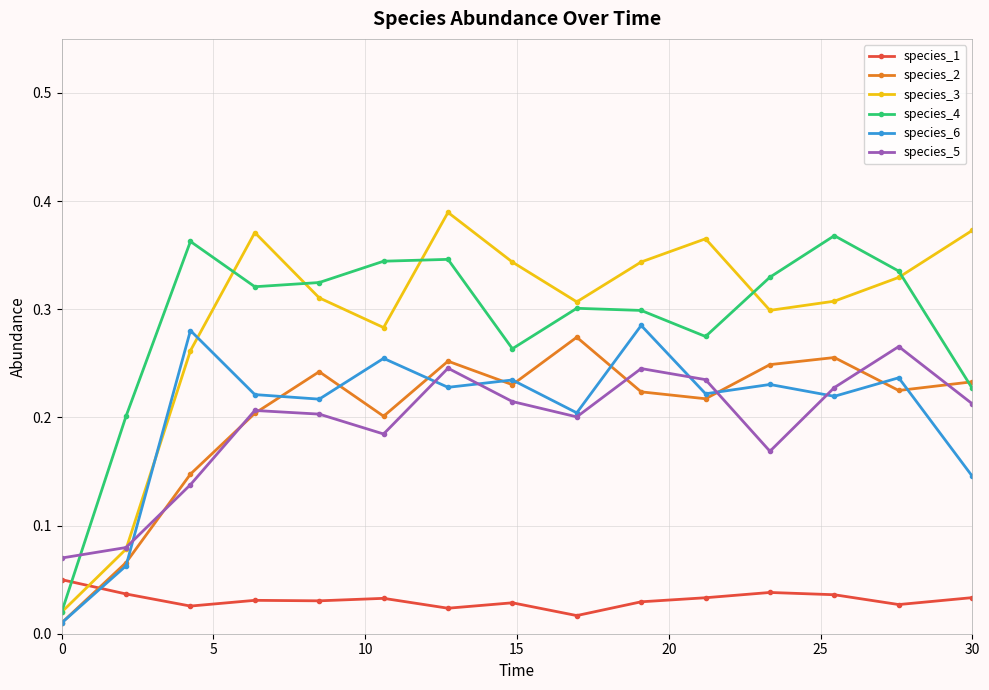

At how many categories does at least one series exceed 0?

15